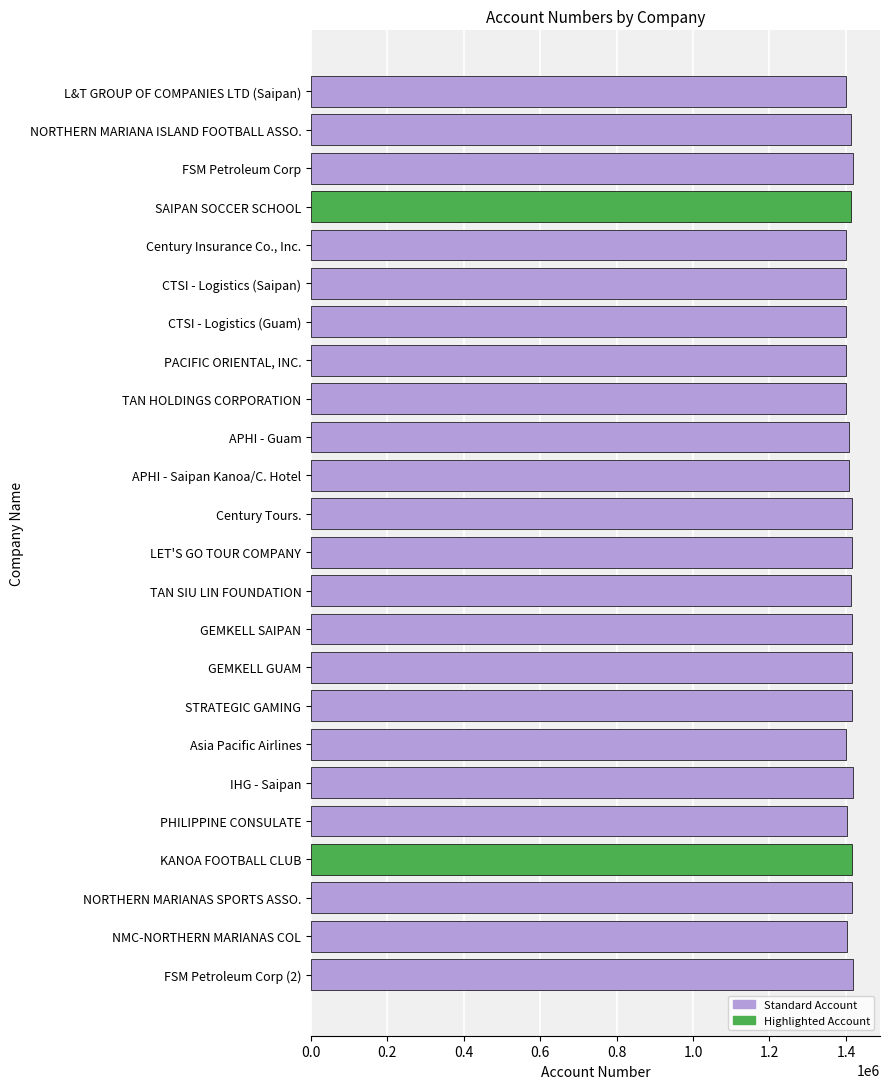

What is the value of the 18th bar from the top?

1401132